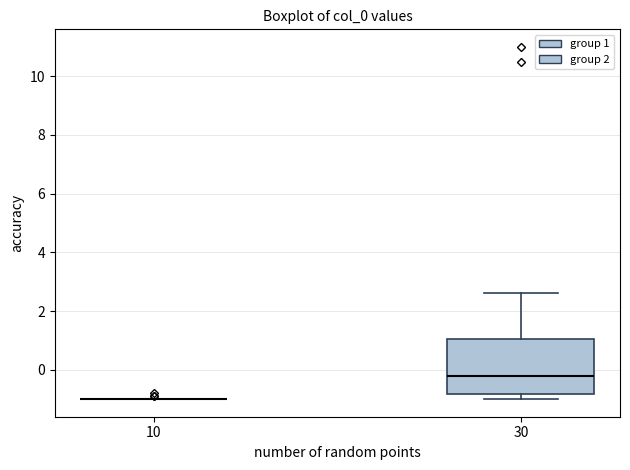

Where is the upper edge of the box at x = 30 on the y-axis? The values are not printed on the chart, so give them approximately, as read against the axis.

1.0